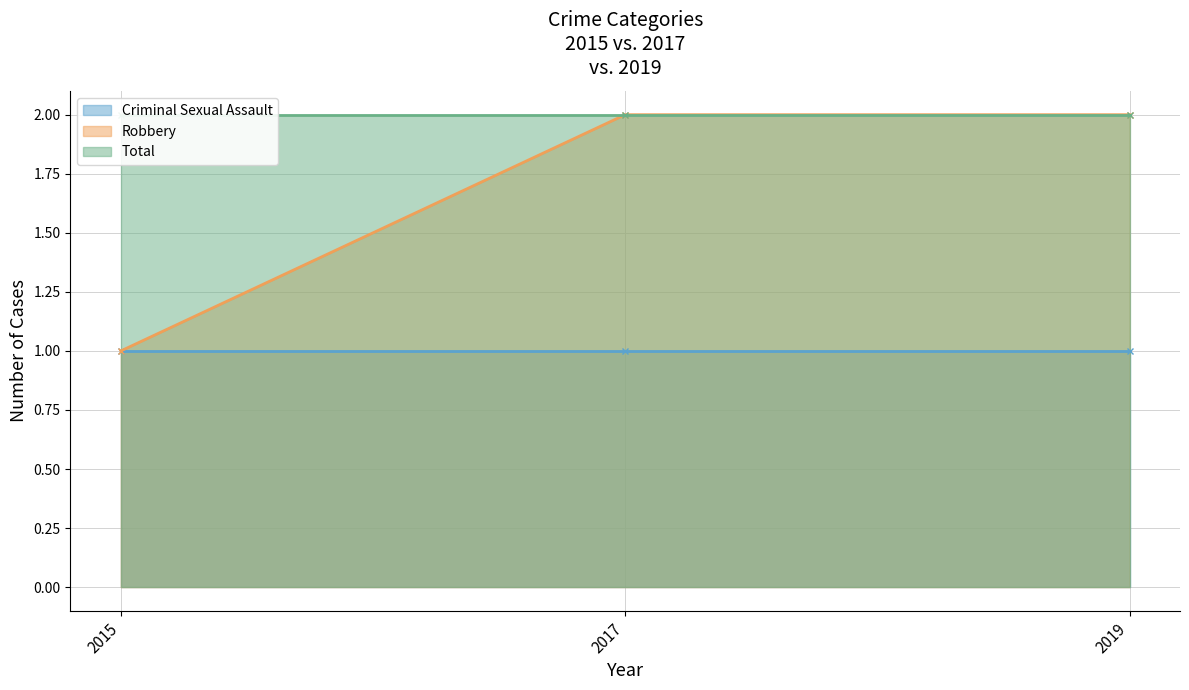

What is the value of the Total point at the 3rd from the left?

2